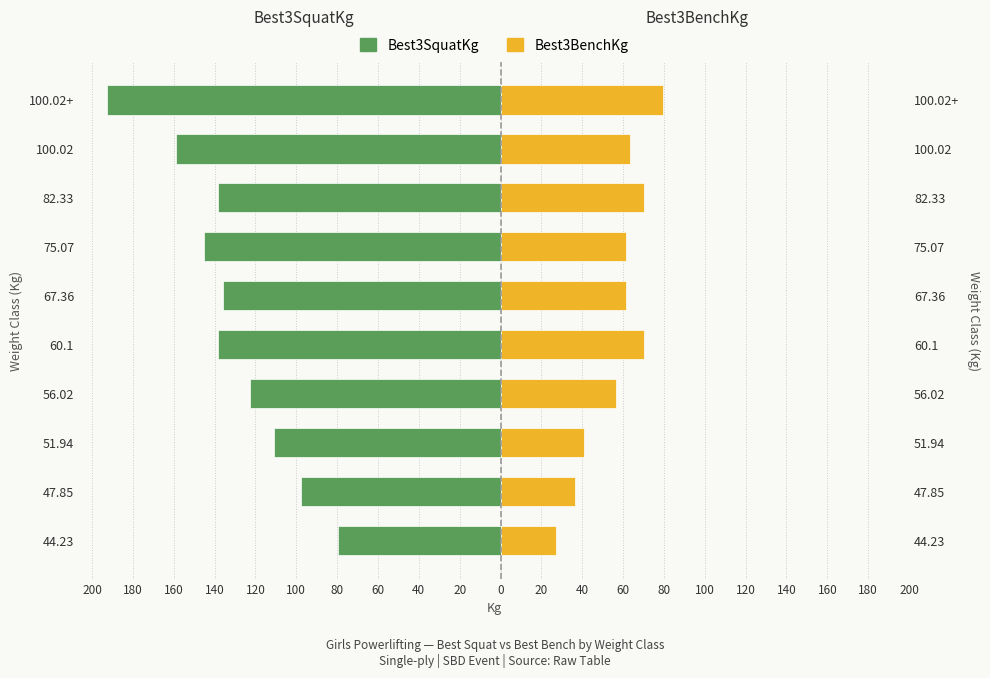

What is the difference between the highest and lowest values at 100.02+?

272.2